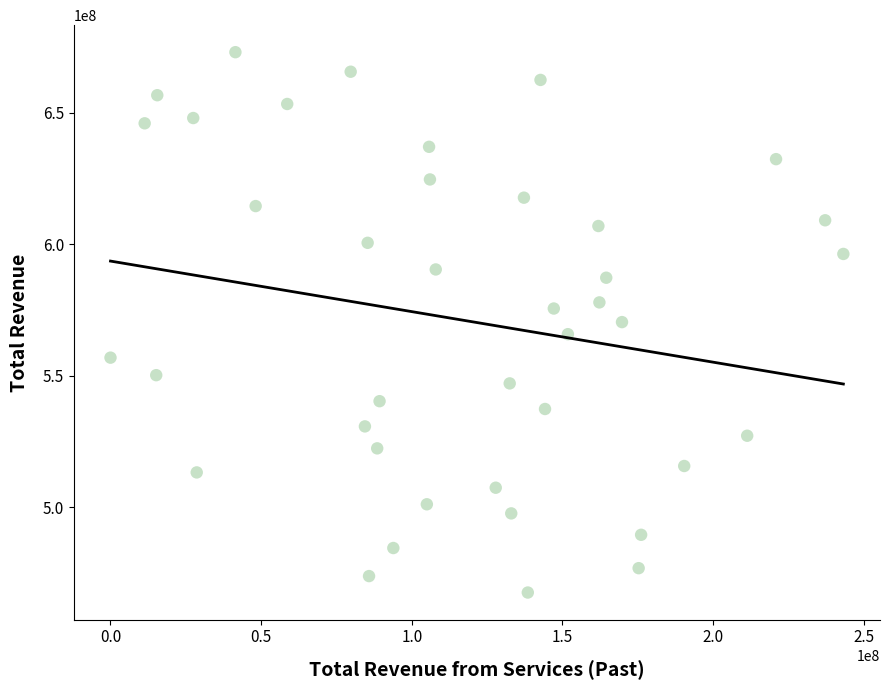

What is the range of Y values (max minus min)?

205465565